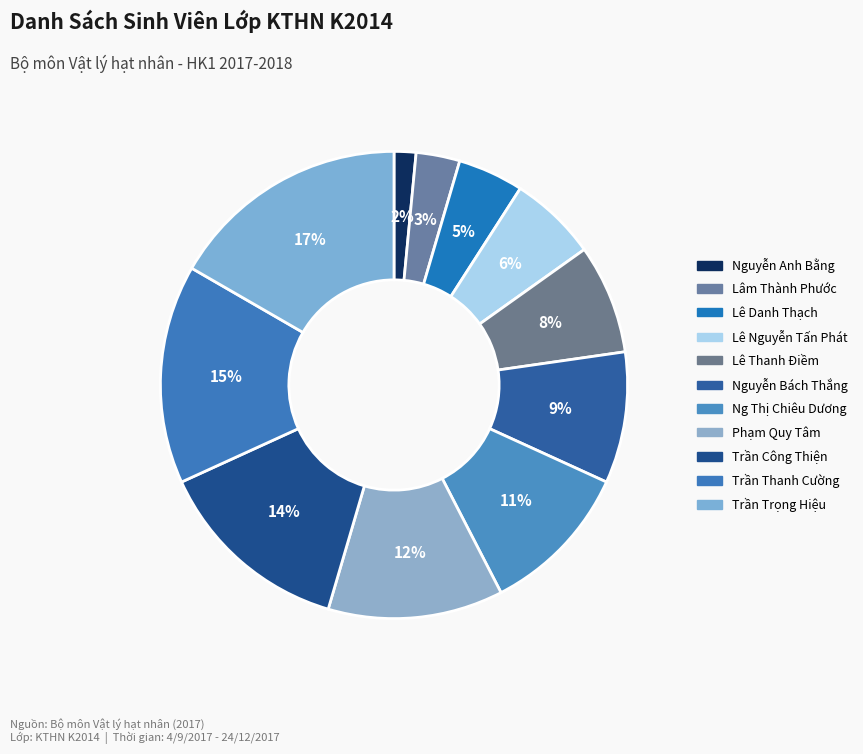

To the nearest percent, what percentage of the pie is Phạm Quy Tâm?

12%